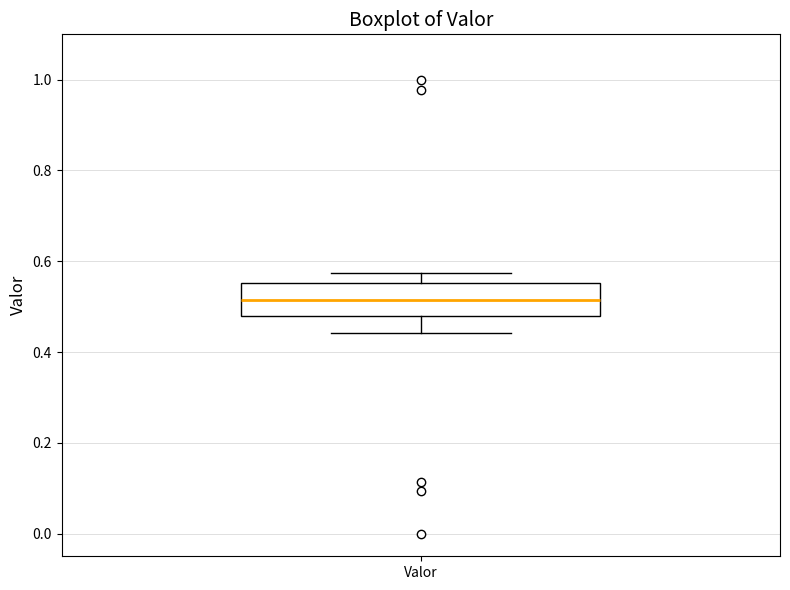

Where does the median line of the box for Valor sit on the y-axis? The values are not printed on the chart, so give them approximately, as read against the axis.

0.52